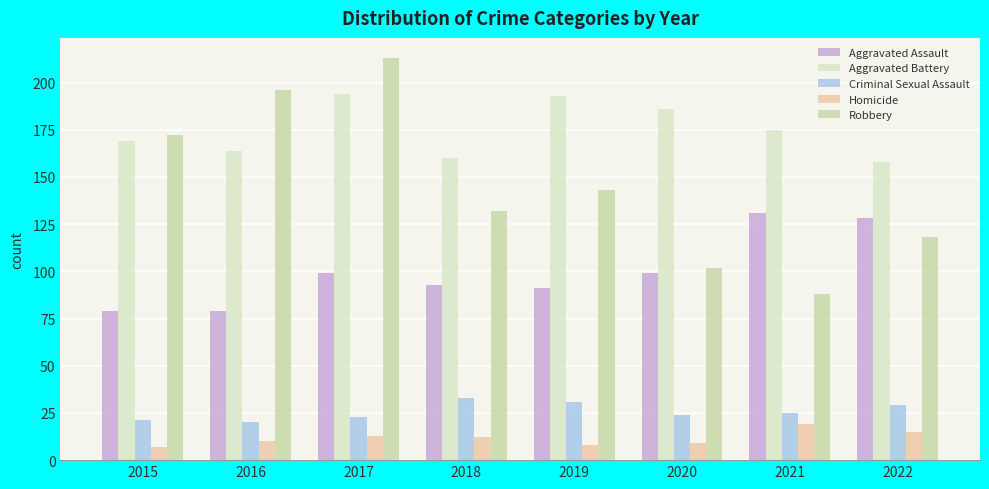

What is the smallest value displayed?

7